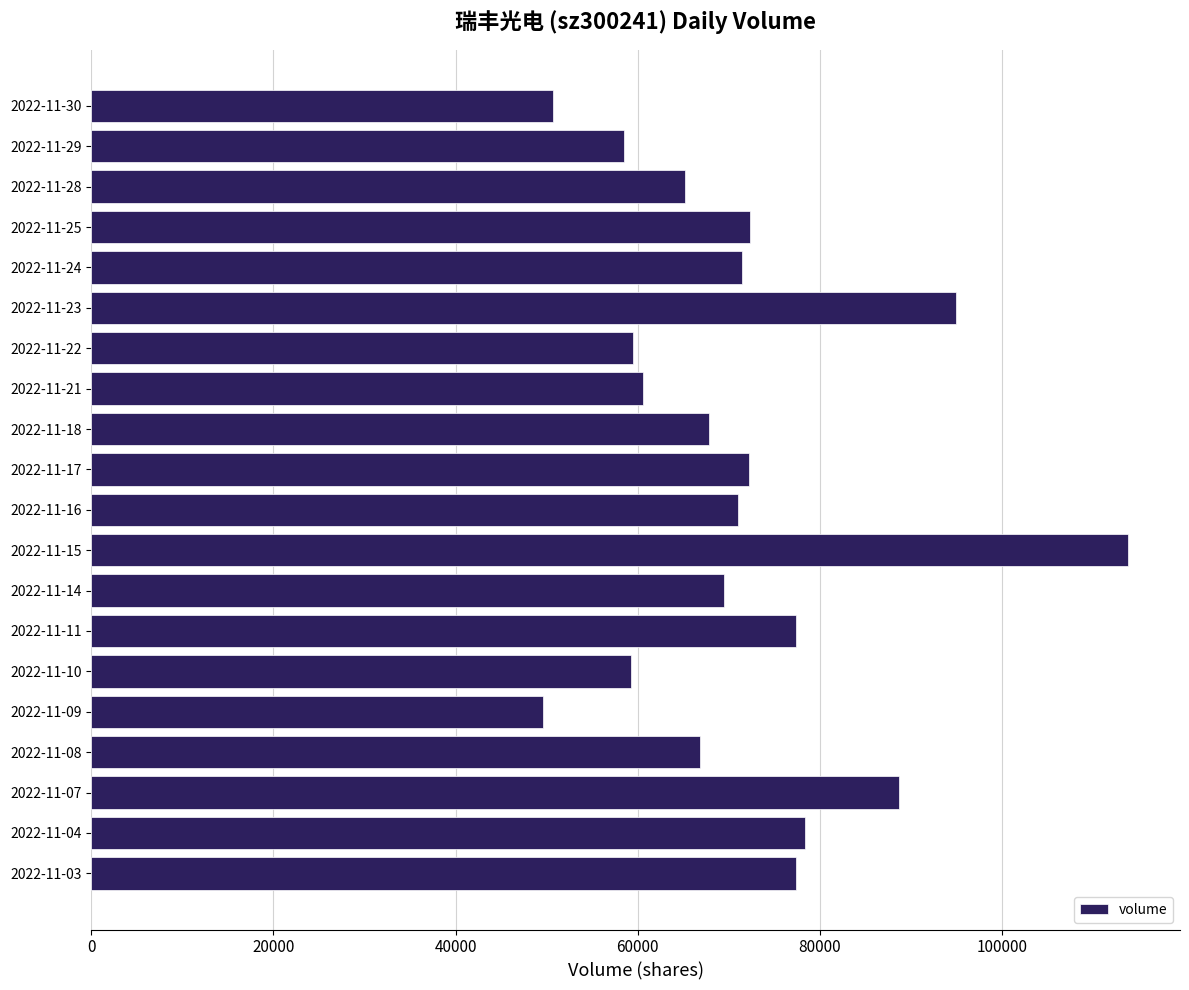

What is the smallest value displayed?

49562